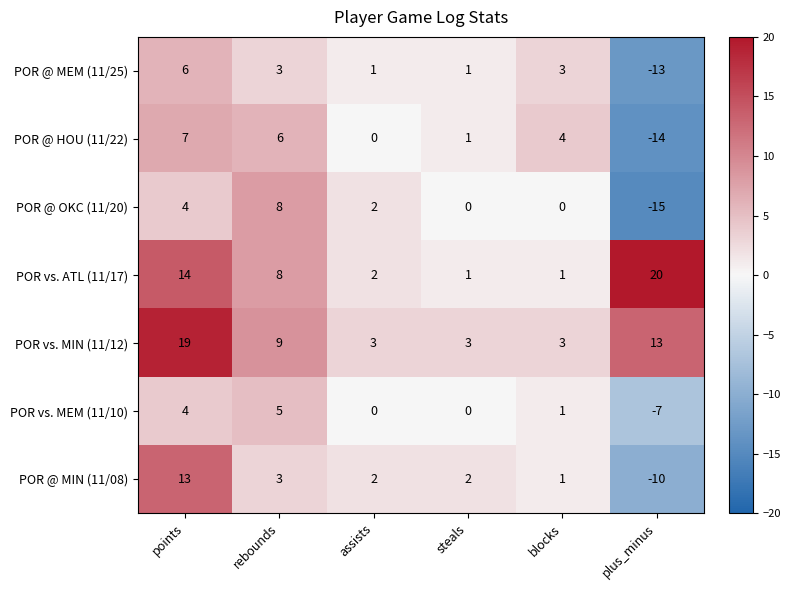

Between assists and points, which is larger?

points